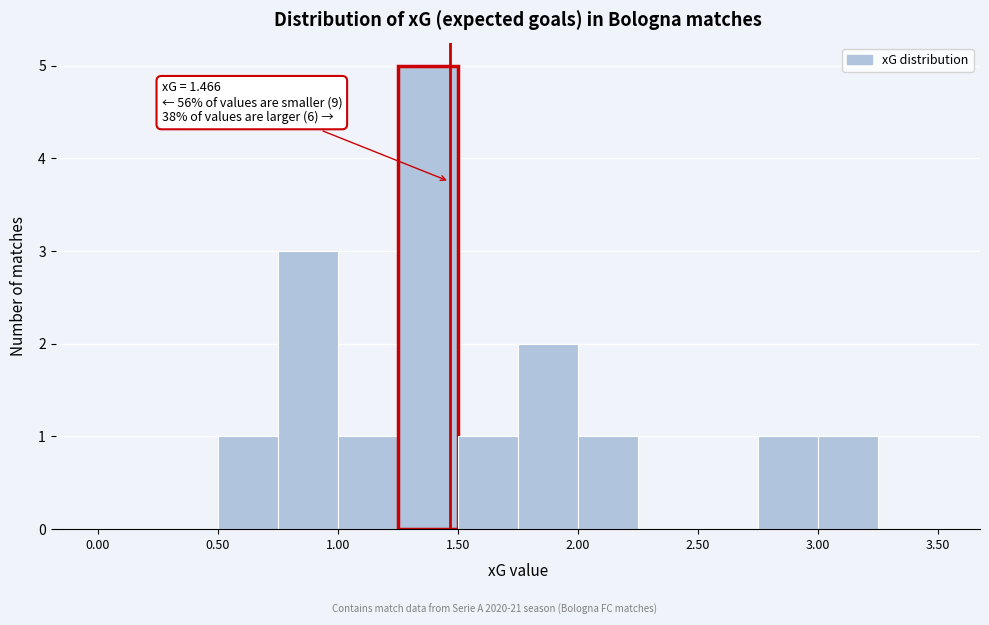

Which range on the x-axis has the tallest bar?

1.25 to 1.50